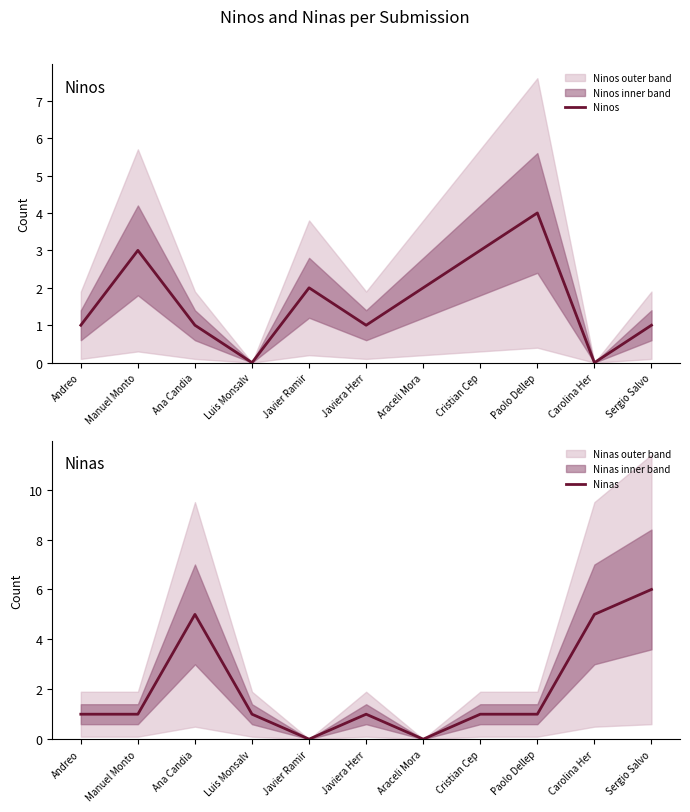

What is the sum of all Ninos values?

18